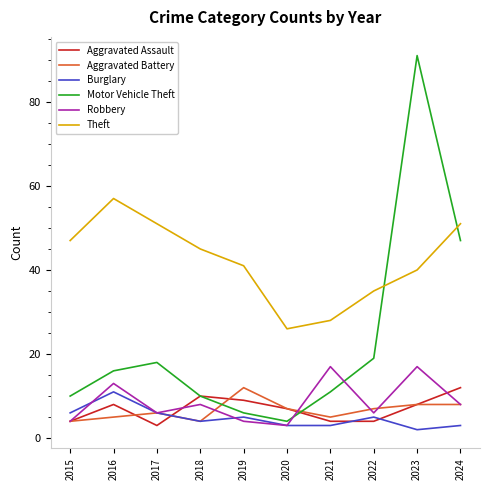

The Robbery series shows 6 at 2022. True or false?

True